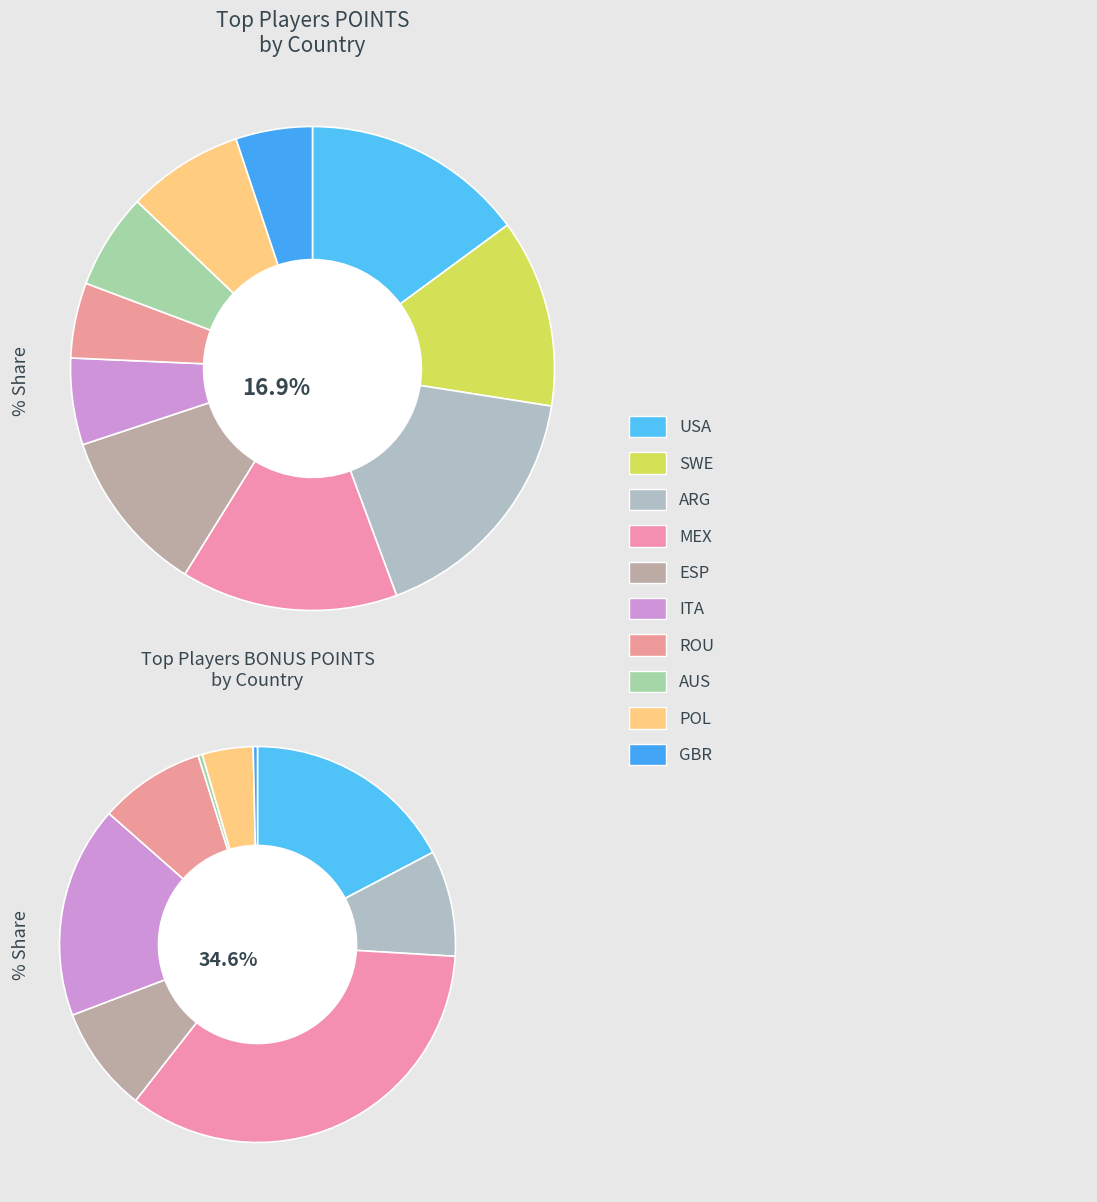

Which slice is the largest?

ARG